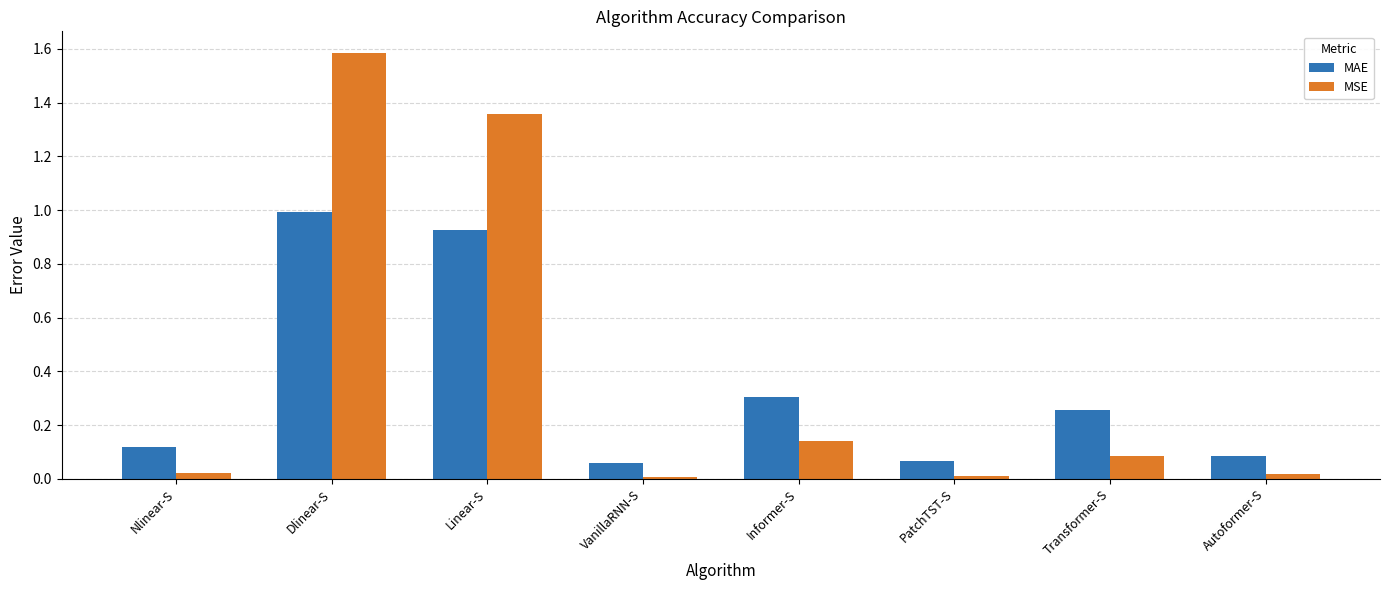

What is the difference between the maximum and second lowest values in the MSE series?

1.6